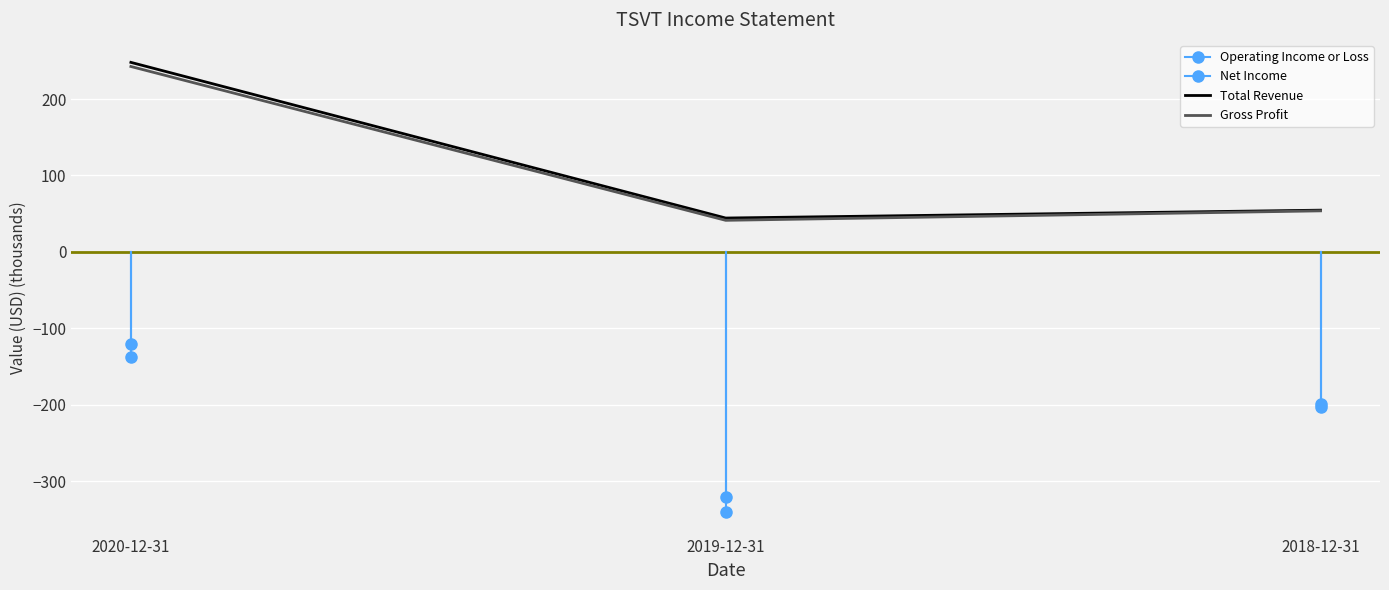

How many values in the Total Revenue series are below 54?

1